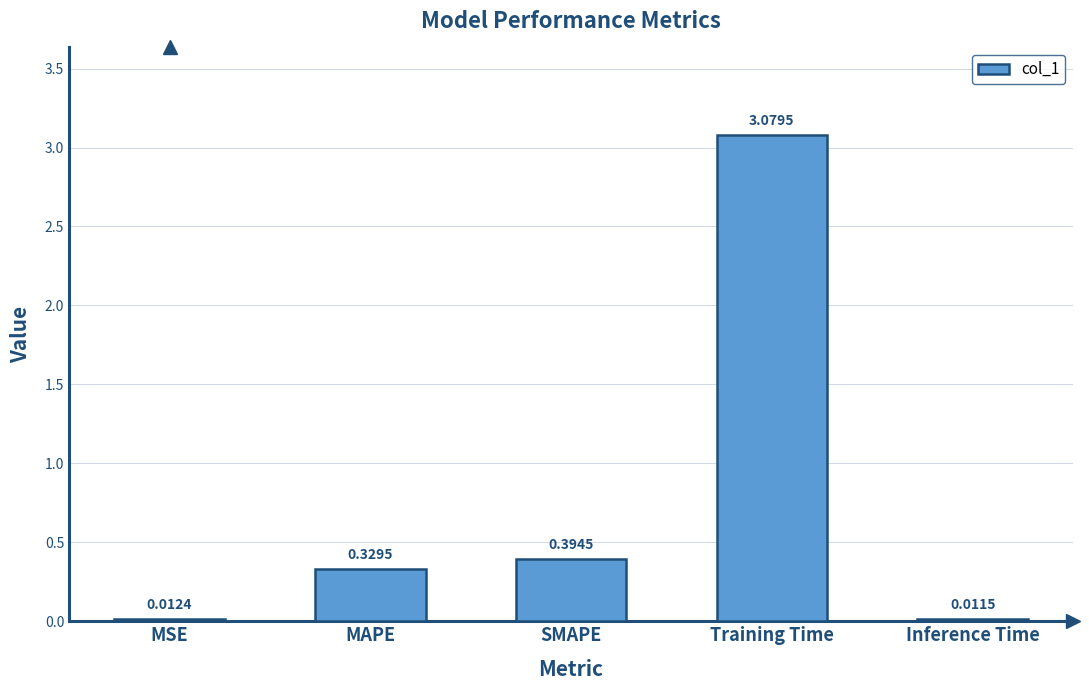

Rank the categories by value from lowest to highest.

Inference Time, MSE, MAPE, SMAPE, Training Time